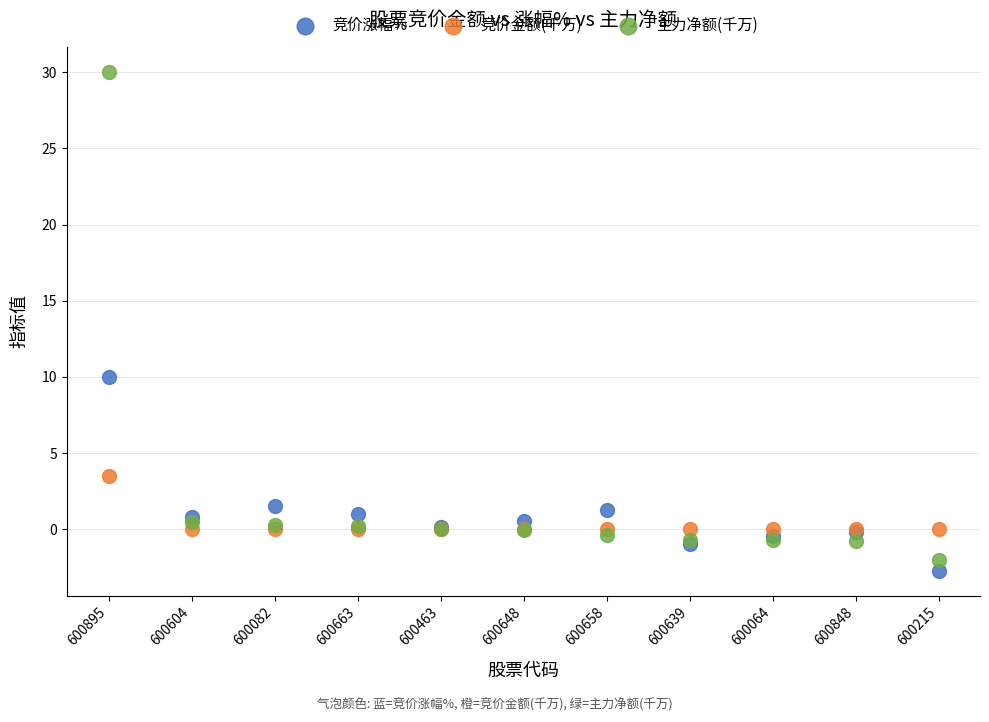

Across all series, what Y value is closest to 13?

10.0